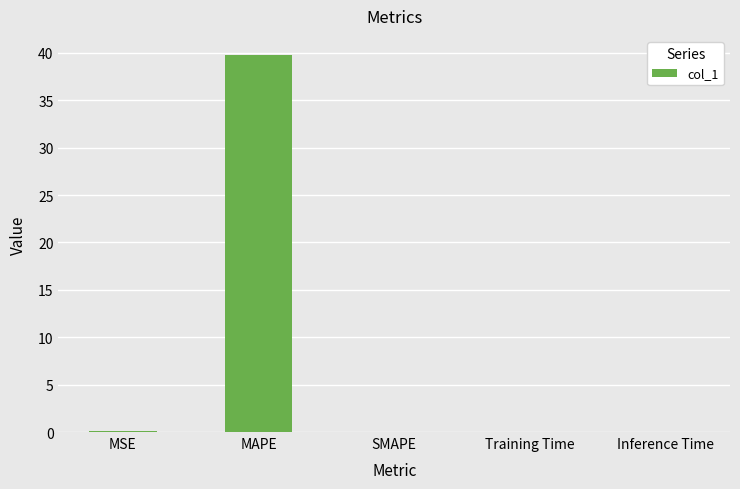

What is the approximate value at MSE?

0.1